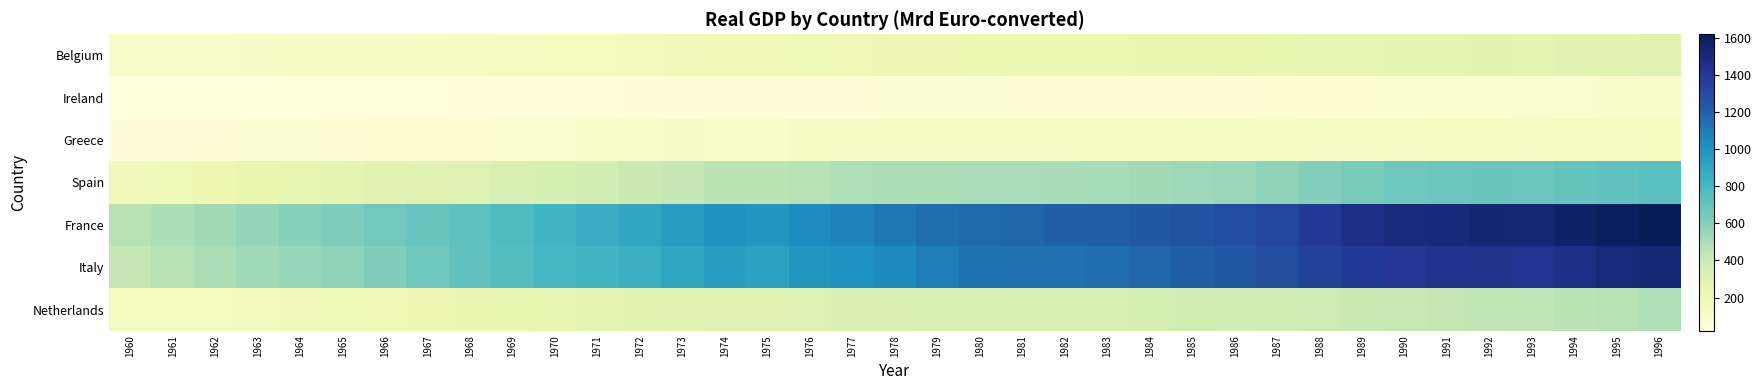

Reading left to right, transcribe all the data shown in this chart.

Belgium: 1960=96.5	1961=101.3	1962=106.5	1963=111.2	1964=119.0	1965=123.2	1966=127.1	1967=132.0	1968=137.5	1969=146.6	1970=155.7	1971=161.5	1972=170.0	1973=180.4	1974=188.0	1975=185.5	1976=196.0	1977=197.2	1978=202.8	1979=207.5	1980=216.8	1981=216.2	1982=217.4	1983=218.1	1984=223.5	1985=227.2	1986=231.3	1987=236.7	1988=247.8	1989=256.4	1990=264.5	1991=269.3	1992=273.5	1993=270.8	1994=279.6	1995=286.2	1996=290.0
Ireland: 1960=21.5	1961=22.5	1962=23.3	1963=24.4	1964=25.3	1965=25.8	1966=26.0	1967=27.5	1968=29.8	1969=31.5	1970=32.4	1971=33.5	1972=35.7	1973=37.3	1974=38.9	1975=41.1	1976=41.7	1977=45.1	1978=48.3	1979=49.8	1980=51.3	1981=53.0	1982=54.2	1983=54.0	1984=56.4	1985=58.1	1986=58.3	1987=61.0	1988=63.6	1989=67.6	1990=72.7	1991=74.1	1992=76.6	1993=78.7	1994=83.2	1995=91.4	1996=98.1
Greece: 1960=37.7	1961=42.7	1962=42.8	1963=47.9	1964=52.4	1965=58.0	1966=61.8	1967=65.3	1968=70.0	1969=78.1	1970=85.1	1971=91.7	1972=101.1	1973=109.2	1974=102.2	1975=108.7	1976=116.2	1977=119.6	1978=128.3	1979=132.5	1980=133.4	1981=131.3	1982=129.8	1983=128.4	1984=131.0	1985=134.3	1986=135.0	1987=131.9	1988=137.6	1989=142.8	1990=142.8	1991=147.2	1992=148.3	1993=145.9	1994=148.8	1995=151.9	1996=156.3
Spain: 1960=173.1	1961=193.6	1962=211.6	1963=230.2	1964=244.4	1965=259.7	1966=278.5	1967=290.6	1968=309.8	1969=337.3	1970=351.7	1971=368.0	1972=398.0	1973=429.0	1974=453.1	1975=455.6	1976=470.6	1977=484.0	1978=491.1	1979=491.3	1980=497.7	1981=497.0	1982=503.2	1983=512.1	1984=521.2	1985=533.3	1986=550.7	1987=581.2	1988=610.8	1989=640.3	1990=664.6	1991=681.5	1992=687.8	1993=680.7	1994=696.9	1995=716.1	1996=735.2
France: 1960=469.6	1961=493.0	1962=526.8	1963=559.6	1964=596.8	1965=625.8	1966=658.7	1967=691.1	1968=722.2	1969=773.5	1970=820.8	1971=864.4	1972=903.4	1973=960.7	1974=1002.0	1975=992.4	1976=1035.6	1977=1071.5	1978=1114.1	1979=1153.7	1980=1171.9	1981=1184.4	1982=1214.1	1983=1229.2	1984=1247.8	1985=1268.0	1986=1297.7	1987=1330.9	1988=1394.0	1989=1454.6	1990=1497.1	1991=1512.8	1992=1537.0	1993=1527.4	1994=1563.4	1995=1596.3	1996=1618.9
Italy: 1960=432.2	1961=468.8	1962=501.5	1963=532.7	1964=553.8	1965=579.3	1966=618.0	1967=665.7	1968=714.4	1969=761.5	1970=807.5	1971=820.5	1972=848.6	1973=905.7	1974=951.4	1975=928.4	1976=990.2	1977=1011.9	1978=1041.2	1979=1099.1	1980=1133.1	1981=1139.4	1982=1141.2	1983=1151.8	1984=1186.5	1985=1217.6	1986=1250.5	1987=1288.9	1988=1340.8	1989=1384.4	1990=1411.9	1991=1432.2	1992=1442.6	1993=1430.5	1994=1460.2	1995=1499.4	1996=1518.3
Netherlands: 1960=152.6	1961=157.2	1962=163.5	1963=169.4	1964=183.4	1965=193.1	1966=198.4	1967=208.8	1968=222.2	1969=236.5	1970=251.0	1971=261.9	1972=271.1	1973=285.9	1974=295.7	1975=295.7	1976=308.9	1977=316.7	1978=325.2	1979=331.8	1980=336.2	1981=333.6	1982=329.5	1983=336.3	1984=346.6	1985=355.5	1986=365.4	1987=372.5	1988=385.3	1989=402.3	1990=419.2	1991=429.4	1992=436.7	1993=442.2	1994=455.3	1995=469.5	1996=485.9